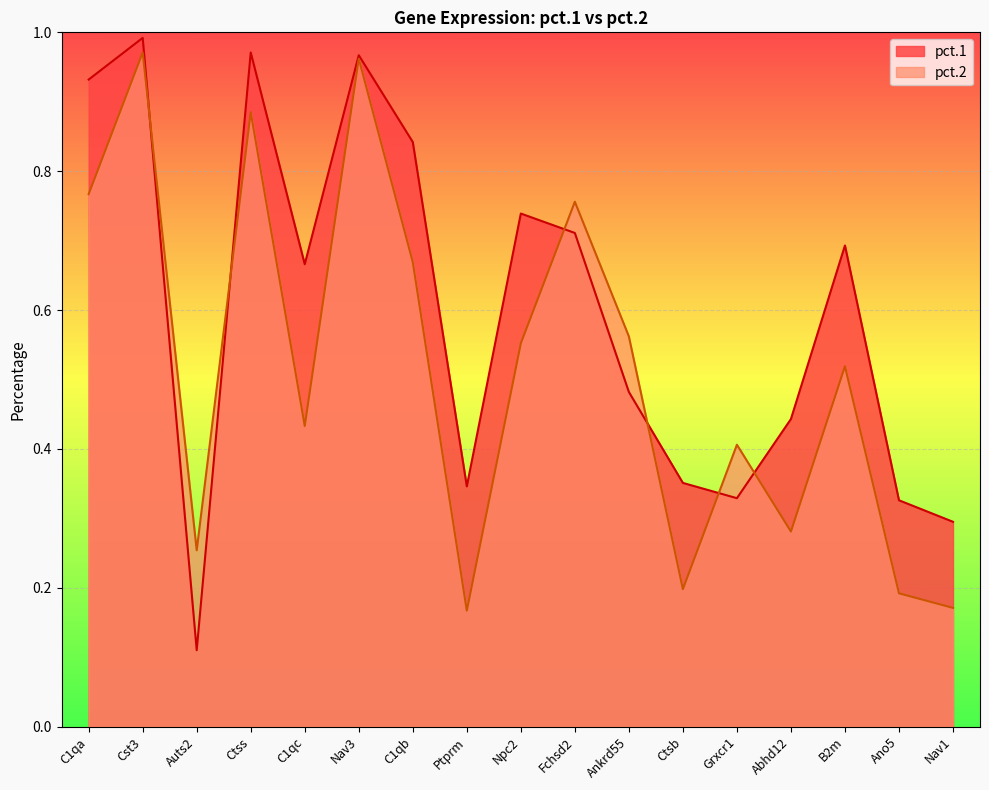

Which series has the largest total across all categories?

pct.1